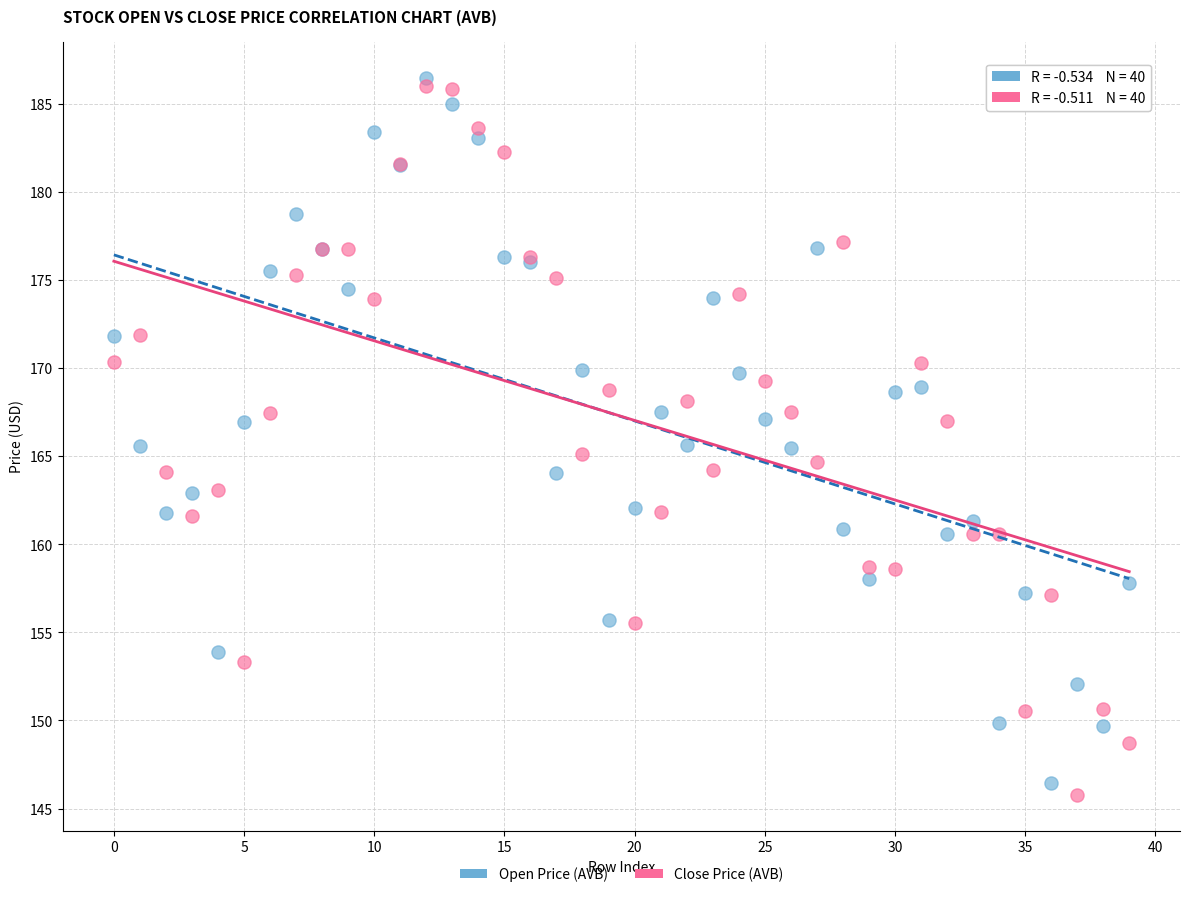

Which series has the widest spread of Y values?

Close Price (AVB)